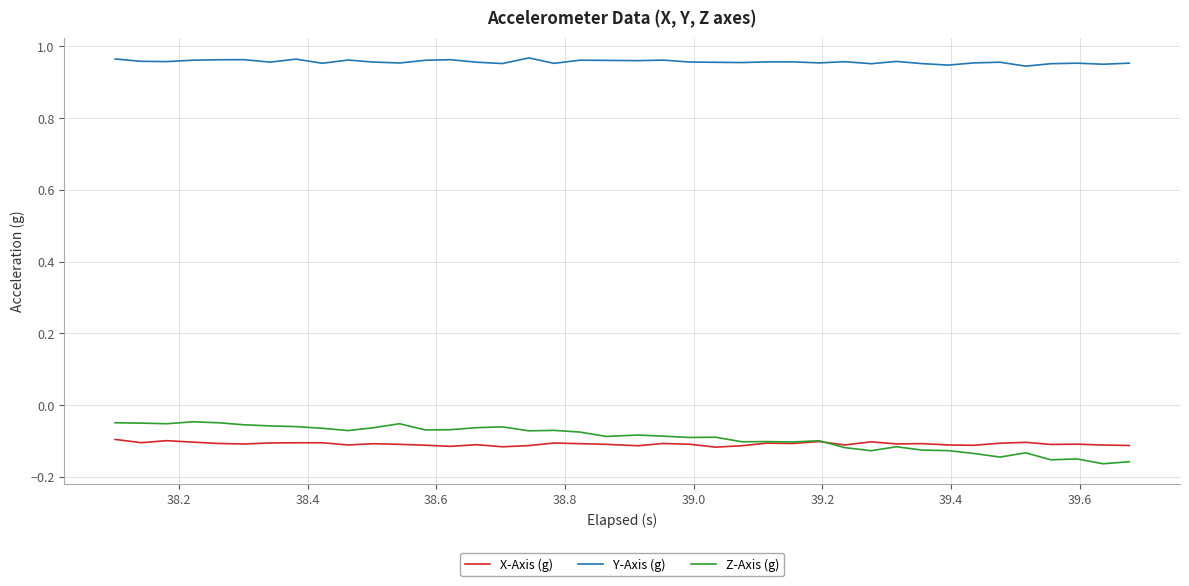

Which series has the largest total across all categories?

Y-Axis (g)